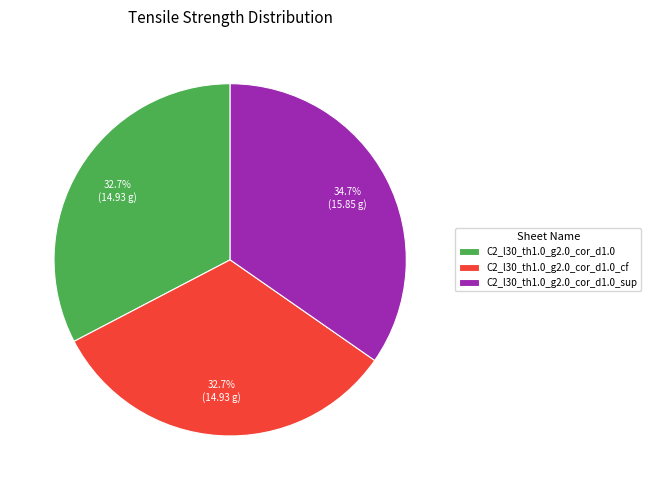

Does C2_l30_th1.0_g2.0_cor_d1.0 account for over 50% of the chart?

No